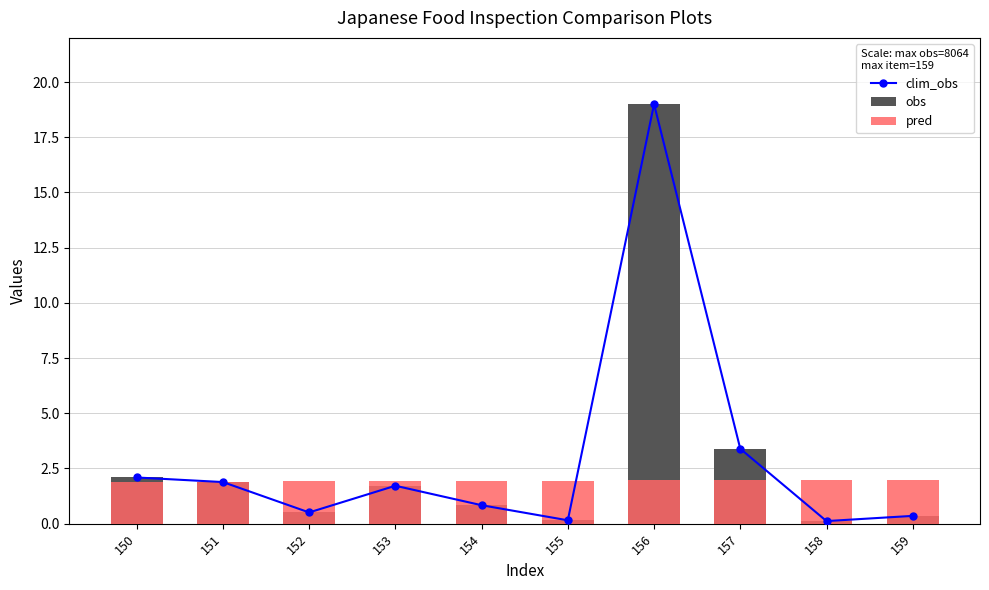

Rank the categories by clim_obs value from highest to lowest.

156, 157, 150, 151, 153, 154, 152, 159, 155, 158